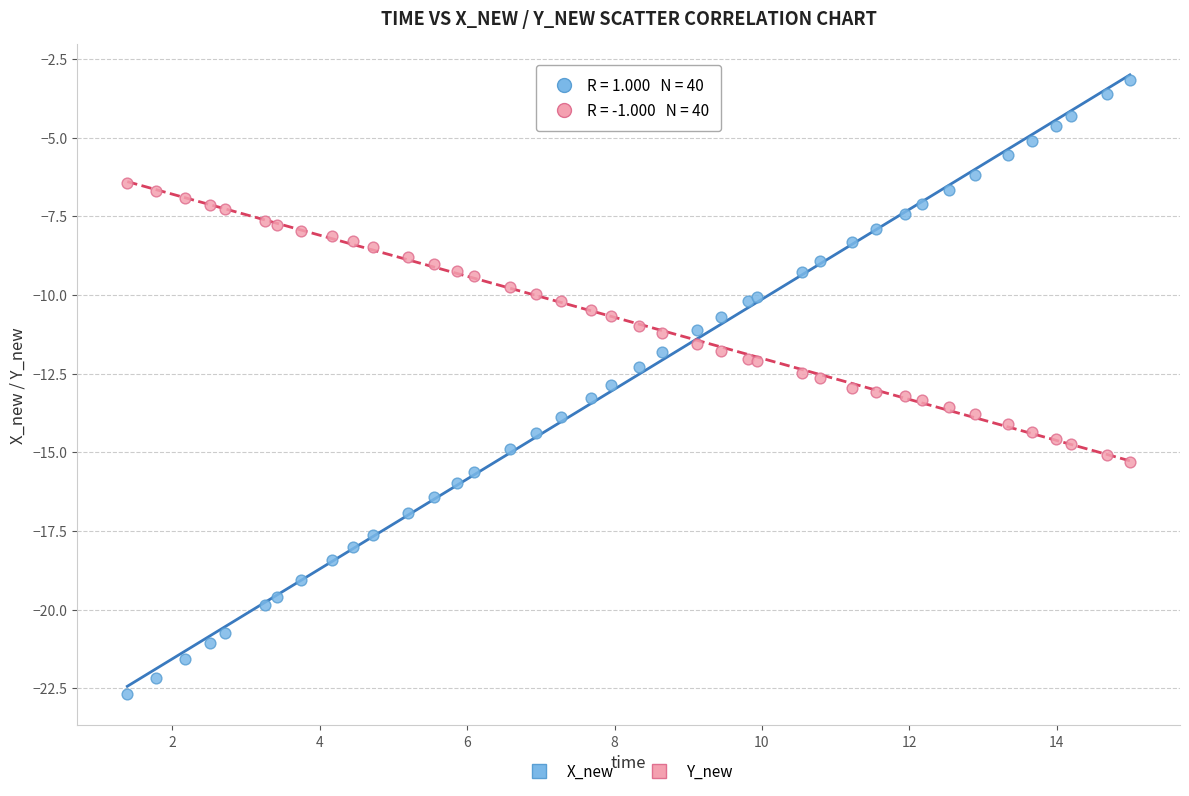

Which series contains the highest Y value?

X_new